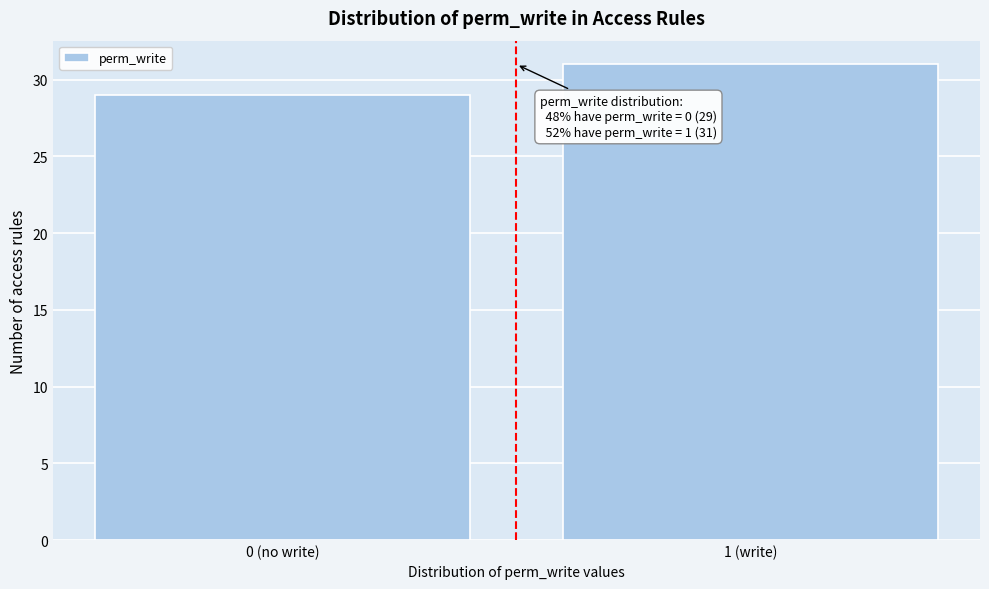

Reading left to right, list all the values displayed in this chart.

0 (no write)=29	1 (write)=31